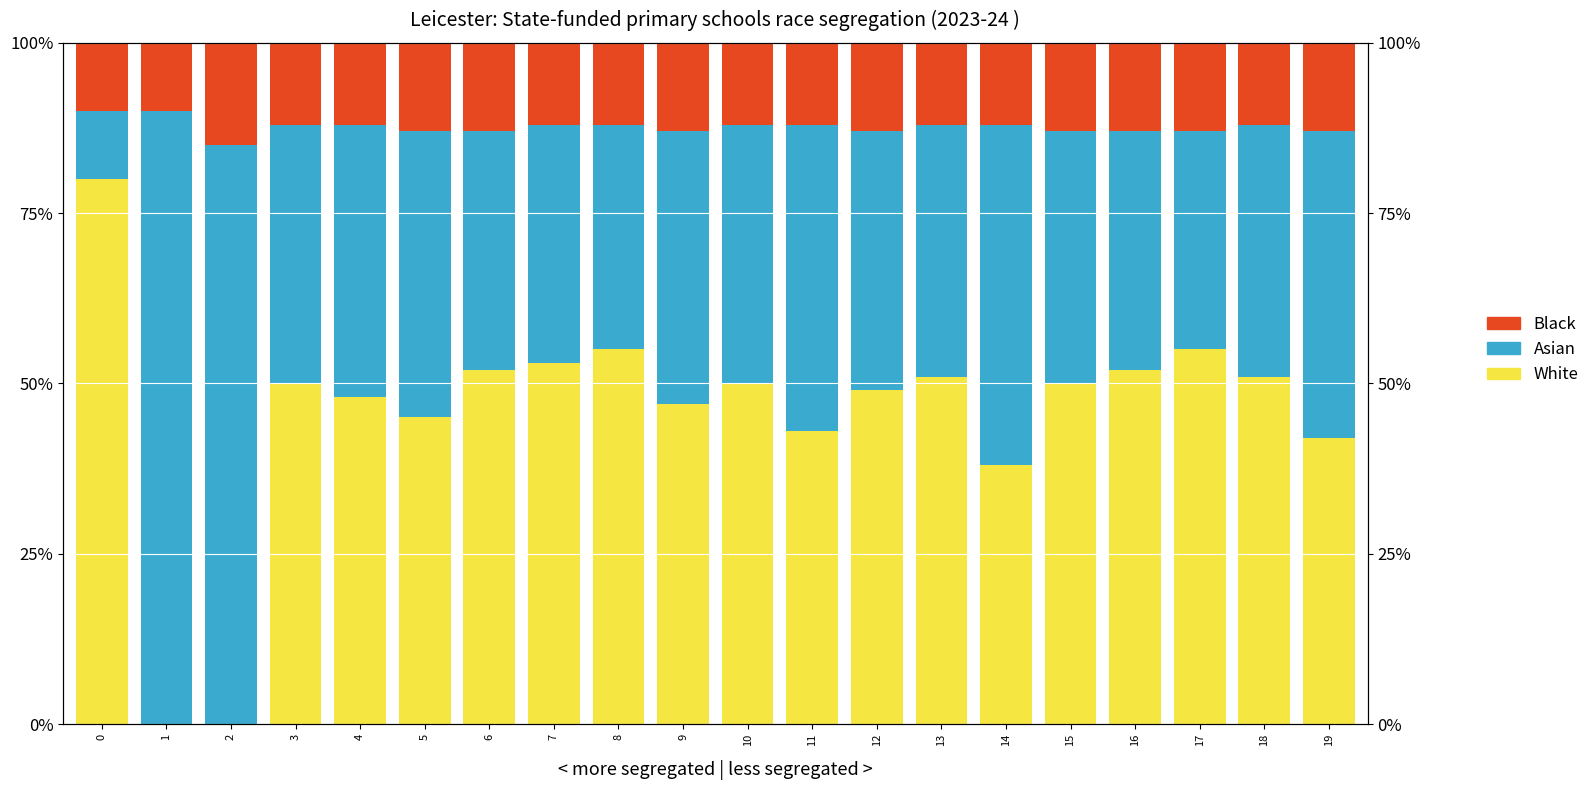

How many values in the Black series exceed 12?

9